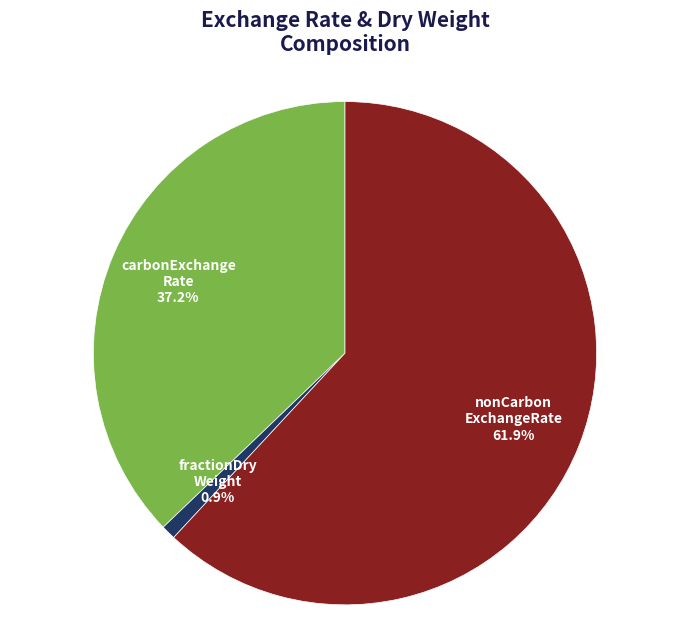

To the nearest percent, what is the difference between the largest and smallest slice percentages?

61%